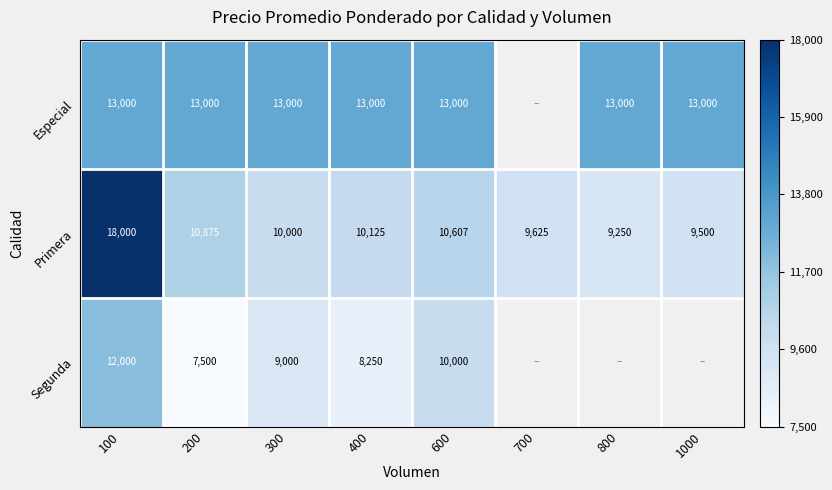

At which category is the sum across all series the highest?

100